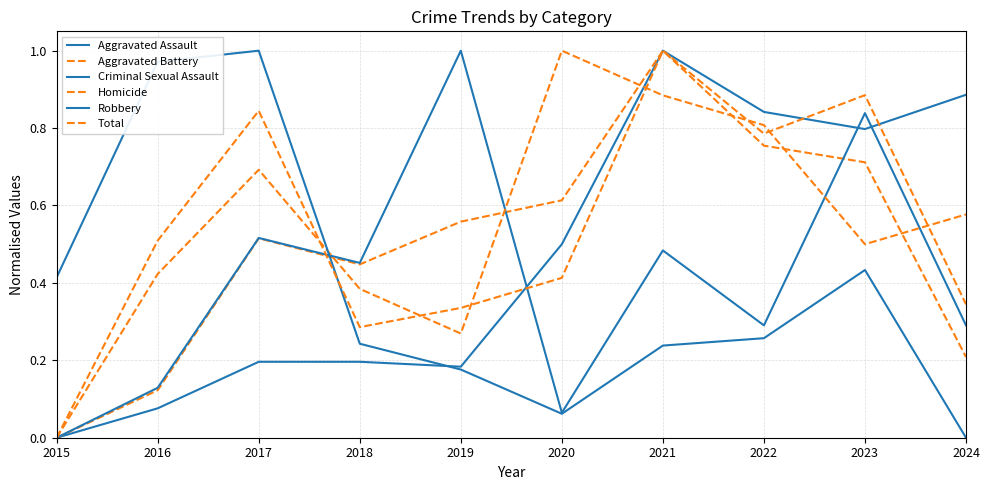

Where is Criminal Sexual Assault nearest to the value 0?

2015